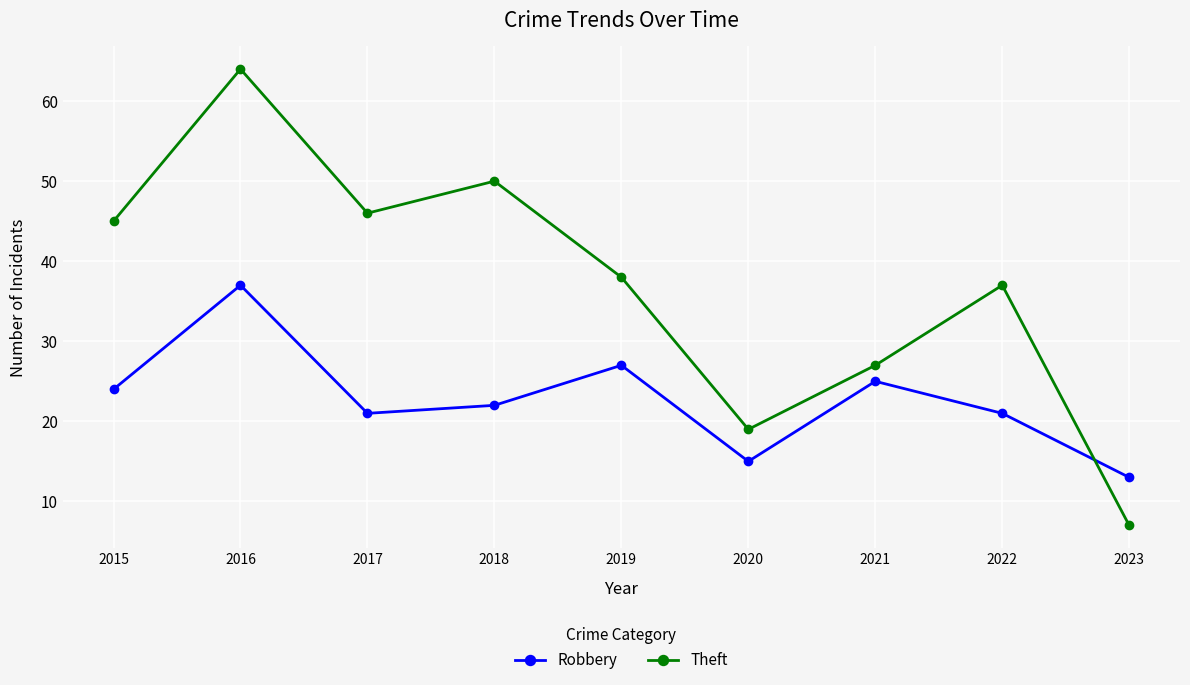

True or false: Robbery has more than 0 points higher than both neighbors.

True